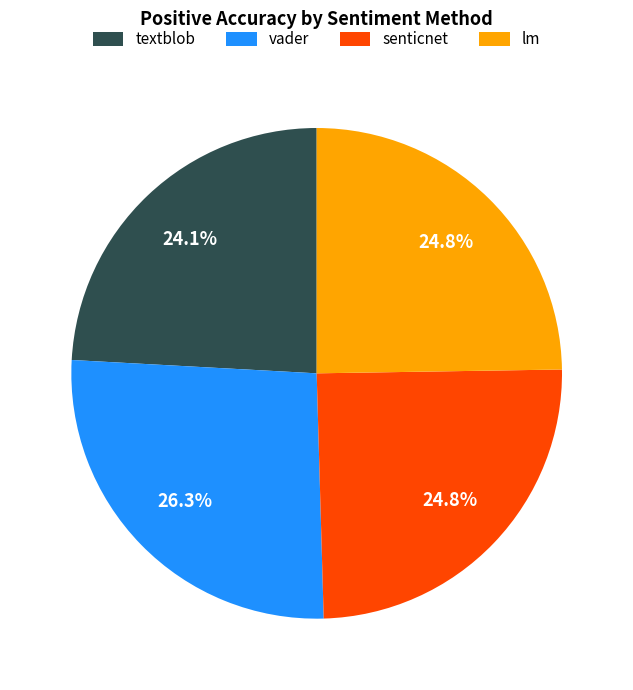

Is there any slice that represents more than half of the pie?

No